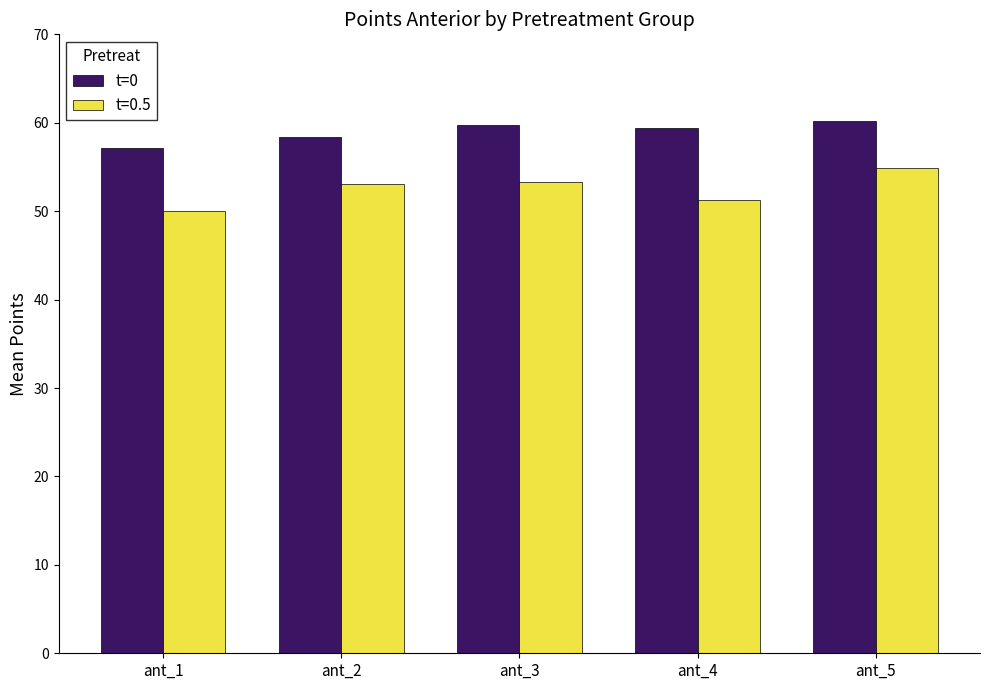

What is the smallest value displayed?

50.0